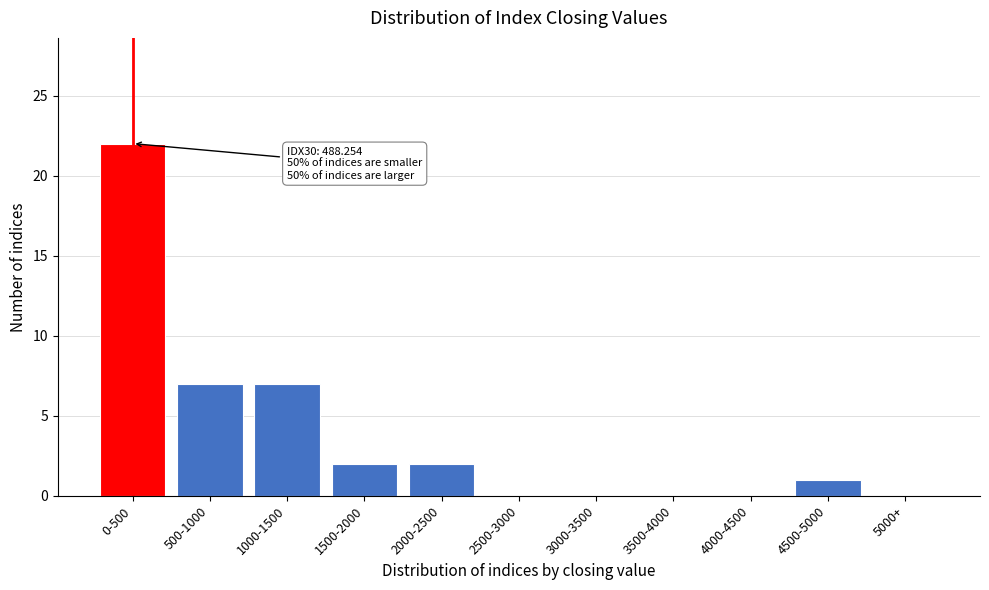

Reading left to right, transcribe all the data shown in this chart.

0-500=22	500-1000=7	1000-1500=7	1500-2000=2	2000-2500=2	2500-3000=0	3000-3500=0	3500-4000=0	4000-4500=0	4500-5000=1	5000+=0